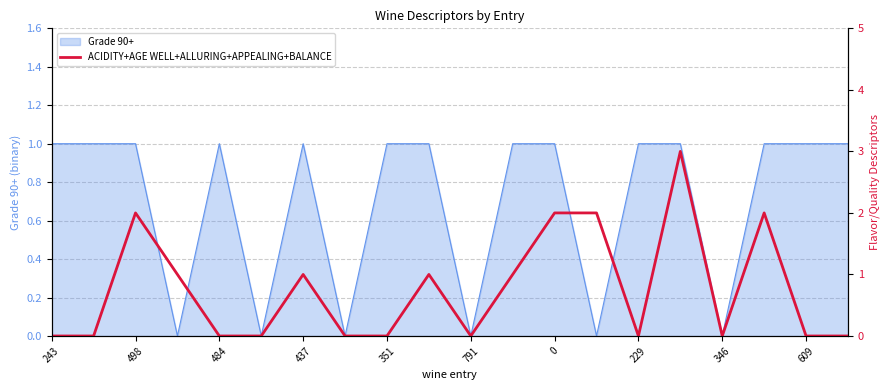

Which label corresponds to the smallest value in the chart?

243